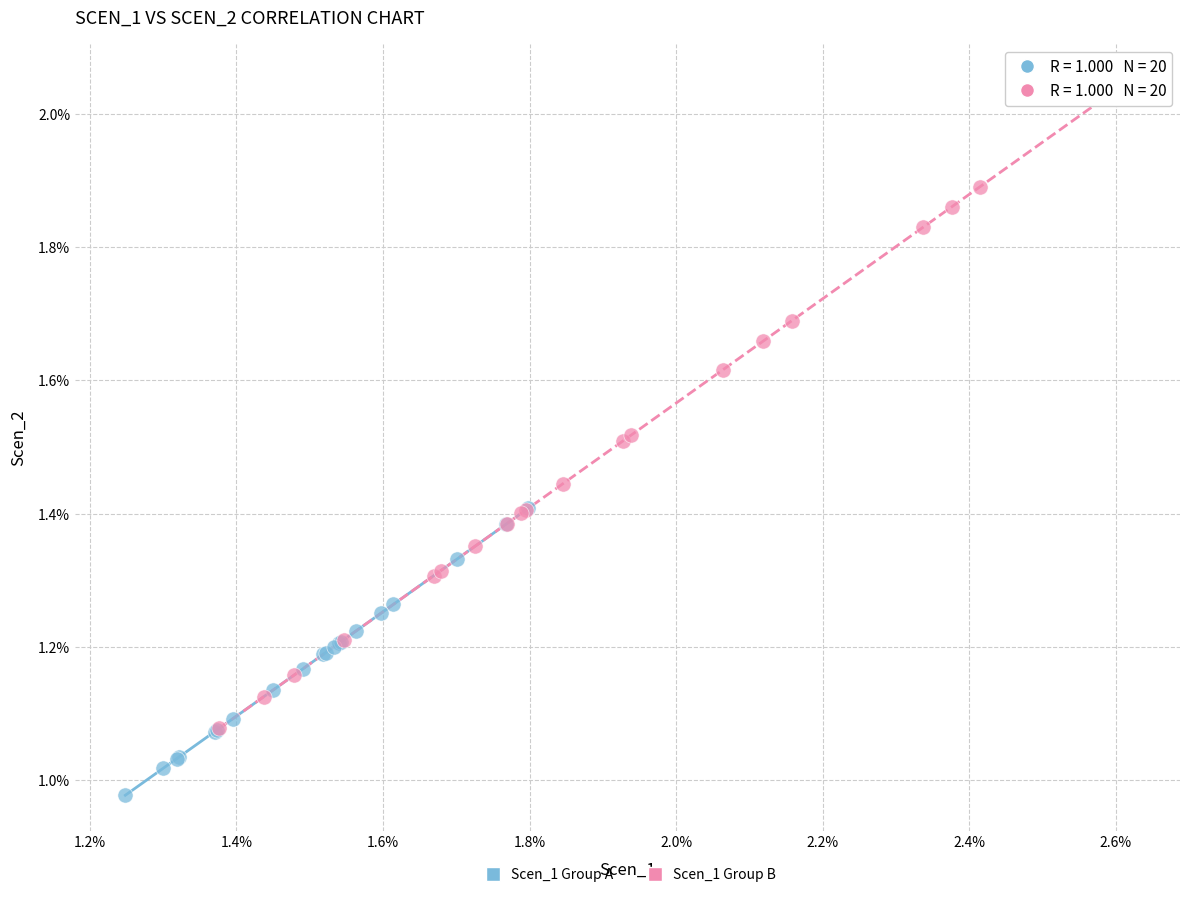

What are all the series names shown in the legend?

Scen_1 Group A, Scen_1 Group B